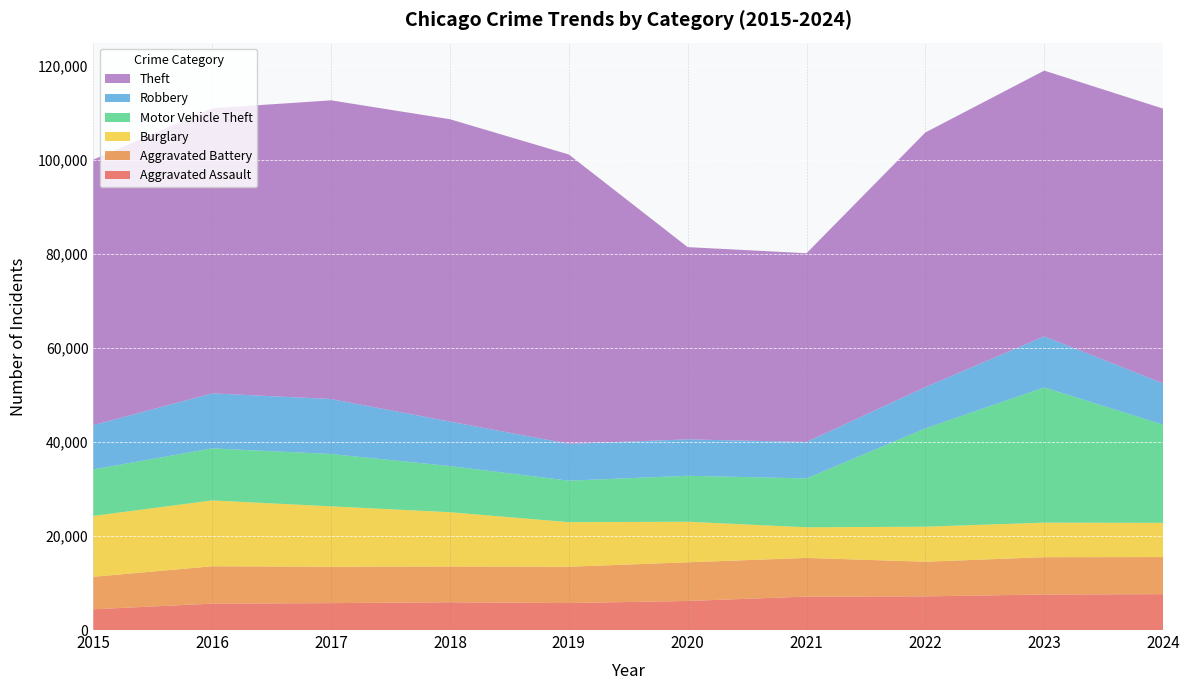

Reading left to right, list all the values displayed in this chart.

Aggravated Assault: 2015=4412	2016=5608	2017=5719	2018=5899	2019=5735	2020=6180	2021=7111	2022=7153	2023=7549	2024=7621
Aggravated Battery: 2015=6901	2016=7944	2017=7736	2018=7611	2019=7719	2020=8218	2021=8212	2022=7364	2023=7935	2024=7887
Burglary: 2015=12939	2016=13996	2017=12835	2018=11534	2019=9470	2020=8623	2021=6517	2022=7448	2023=7342	2024=7276
Motor Vehicle Theft: 2015=9888	2016=11060	2017=11126	2018=9805	2019=8825	2020=9764	2021=10381	2022=20897	2023=28742	2024=20868
Robbery: 2015=9406	2016=11691	2017=11677	2018=9464	2019=7825	2020=7739	2021=7749	2022=8777	2023=10845	2024=8777
Theft: 2015=56441	2016=60604	2017=63490	2018=64257	2019=61503	2020=40862	2021=40121	2022=54121	2023=56490	2024=58391